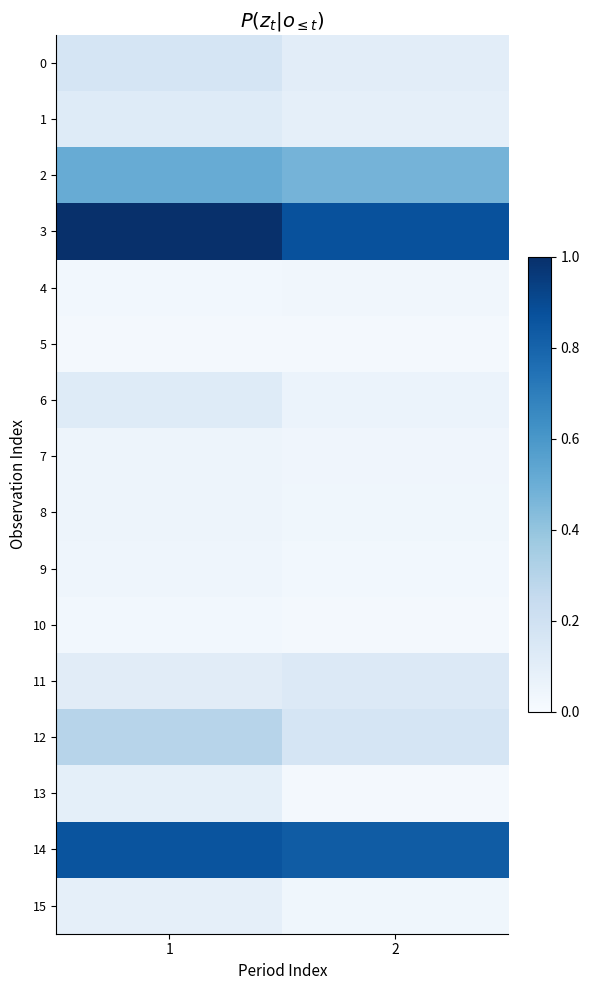

What is the minimum value shown in the chart?

157719.5